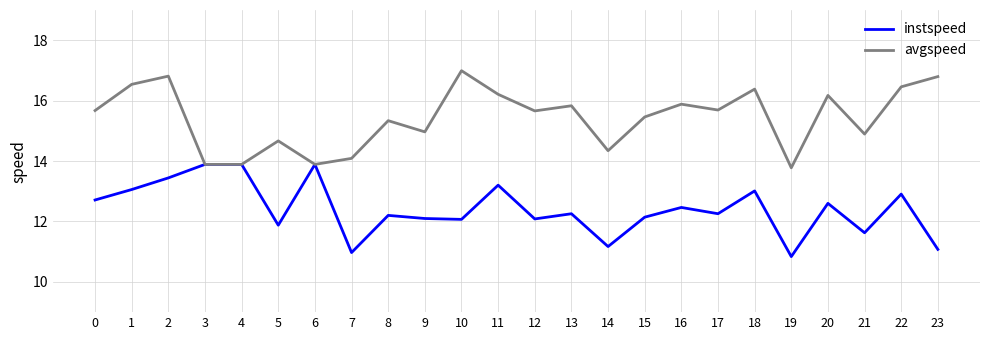

What is the sum of all avgspeed values?

370.3